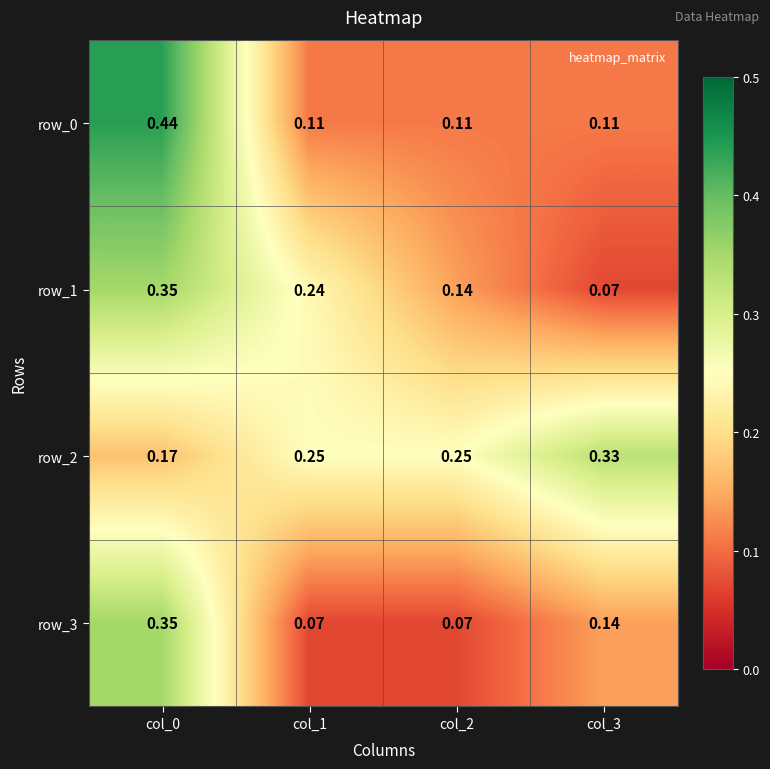

Which series has the widest spread of values?

row_0